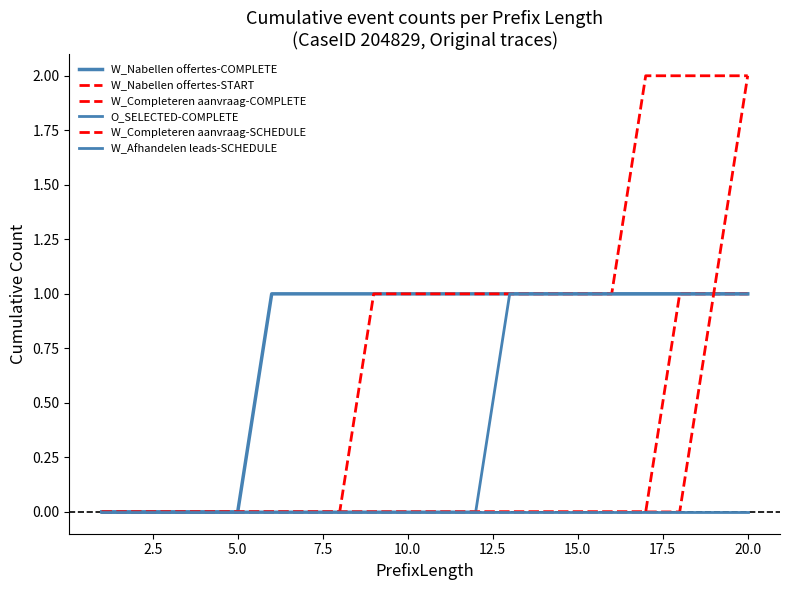

Reading left to right, transcribe all the data shown in this chart.

W_Nabellen offertes-COMPLETE: 0	0	0	0	0	1	1	1	1	1	1	1	1	1	1	1	1	1	1	1
W_Nabellen offertes-START: 0	0	0	0	0	0	0	0	0	0	0	0	0	0	0	0	0	1	1	1
W_Completeren aanvraag-COMPLETE: 0	0	0	0	0	0	0	0	1	1	1	1	1	1	1	1	2	2	2	2
O_SELECTED-COMPLETE: 0	0	0	0	0	0	0	0	0	0	0	0	1	1	1	1	1	1	1	1
W_Completeren aanvraag-SCHEDULE: 0	0	0	0	0	0	0	0	0	0	0	0	0	0	0	0	0	0	1	2
W_Afhandelen leads-SCHEDULE: 0	0	0	0	0	0	0	0	0	0	0	0	0	0	0	0	0	0	0	0